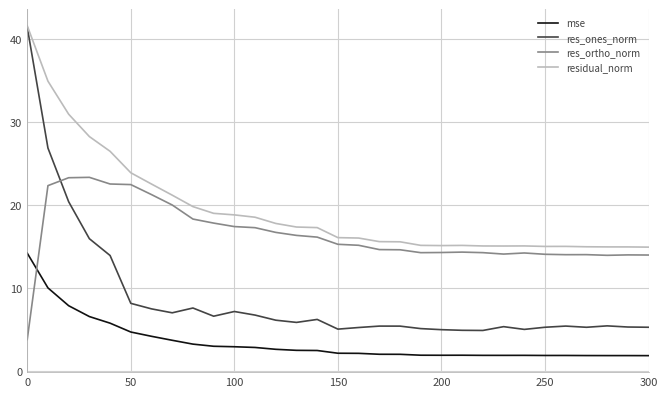

List the series in order of their overall mean, lowest first.

mse, res_ones_norm, res_ortho_norm, residual_norm